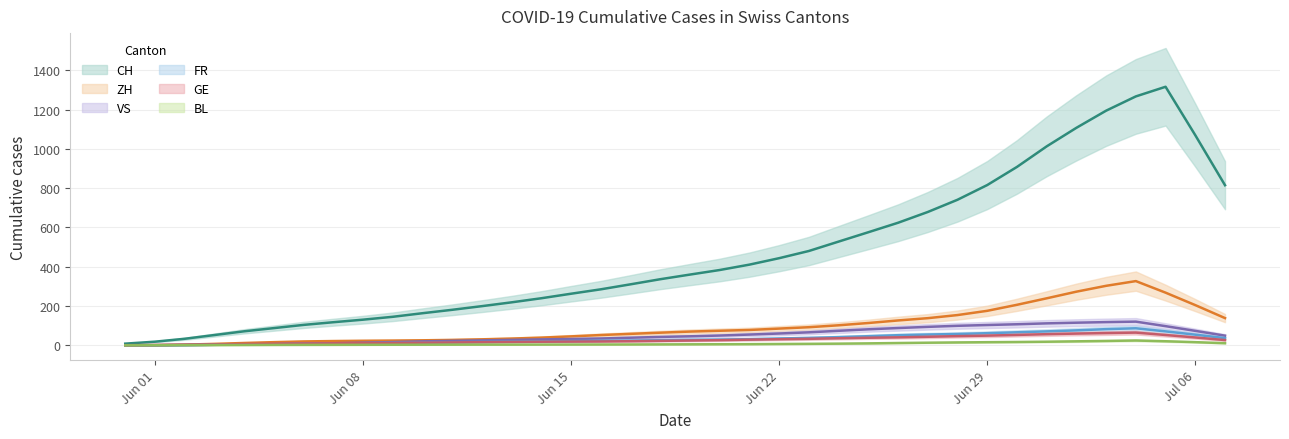

The CH series shows 50 at 2020-06-03. True or false?

True